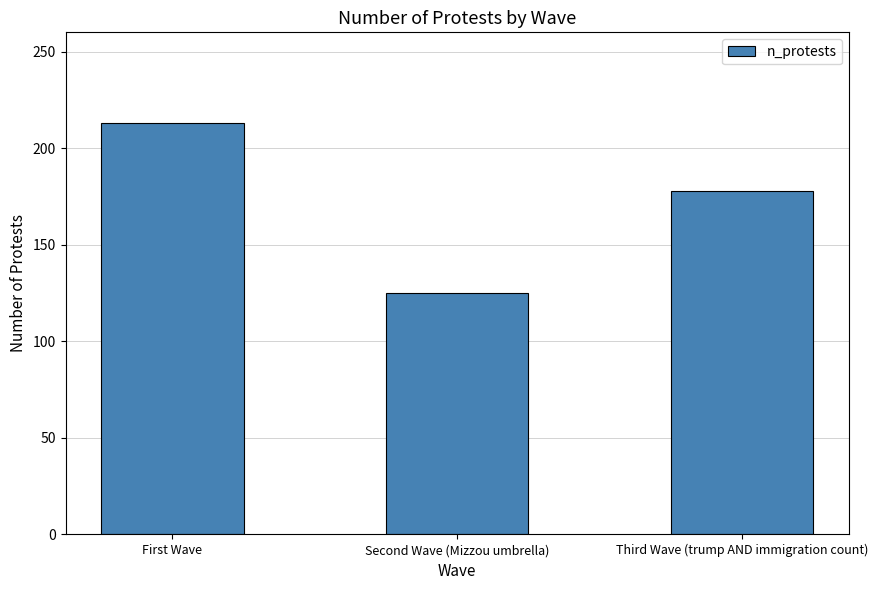

Read the value at Second Wave (Mizzou umbrella).

125